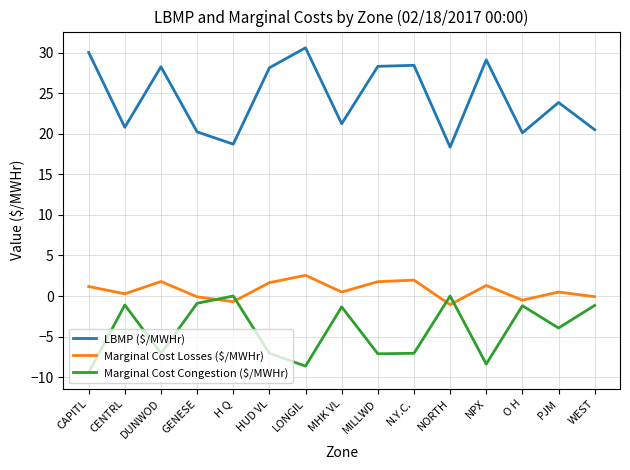

What is the sum of the Marginal Cost Losses ($/MWHr) values at MHK VL and DUNWOD?

2.3